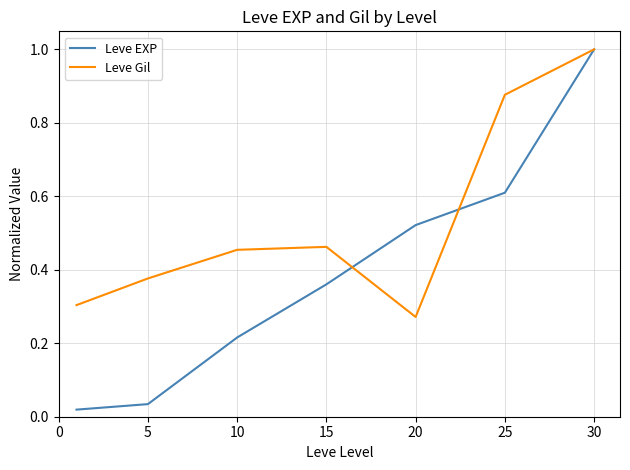

What is the greatest value displayed?

1.0